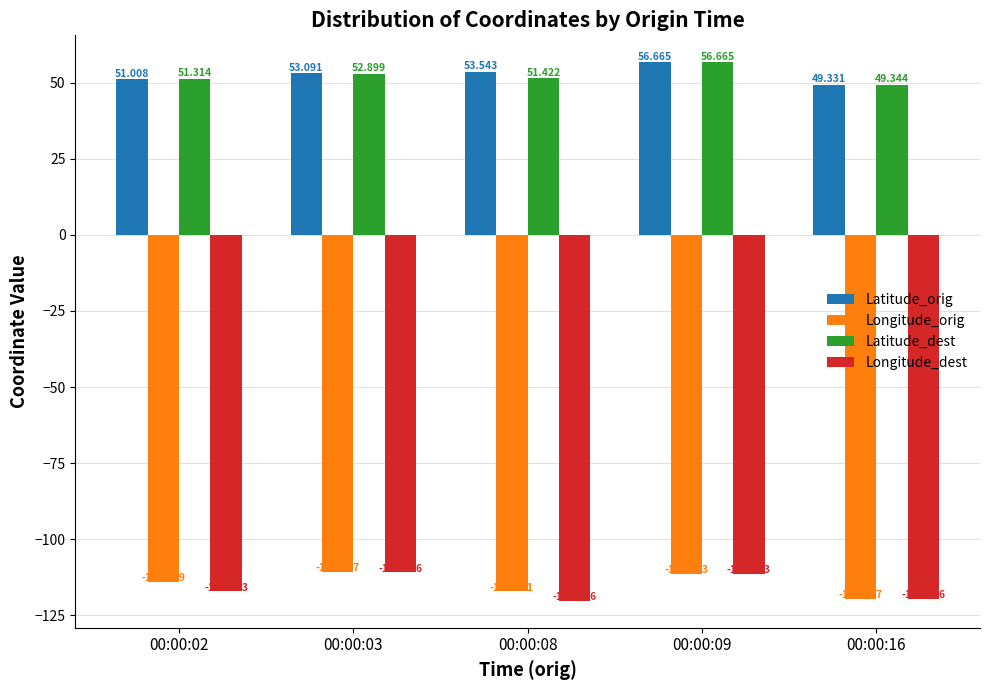

How many categories are shown in the chart?

5